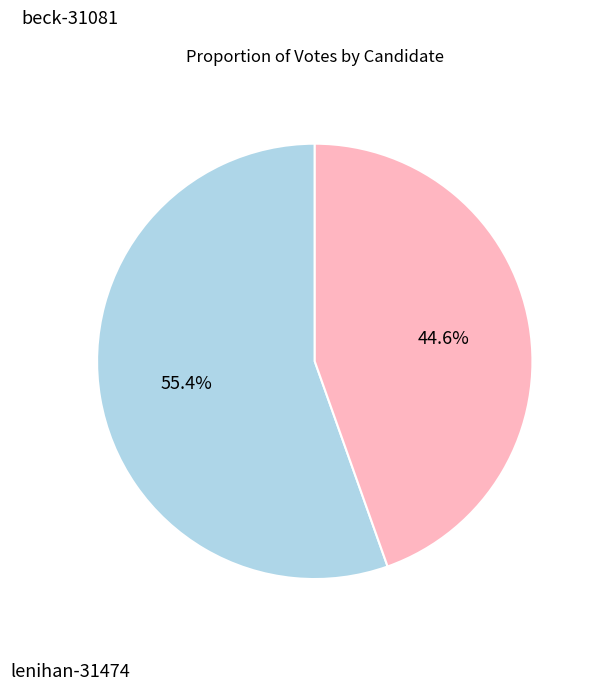

Does any single category account for the majority?

Yes